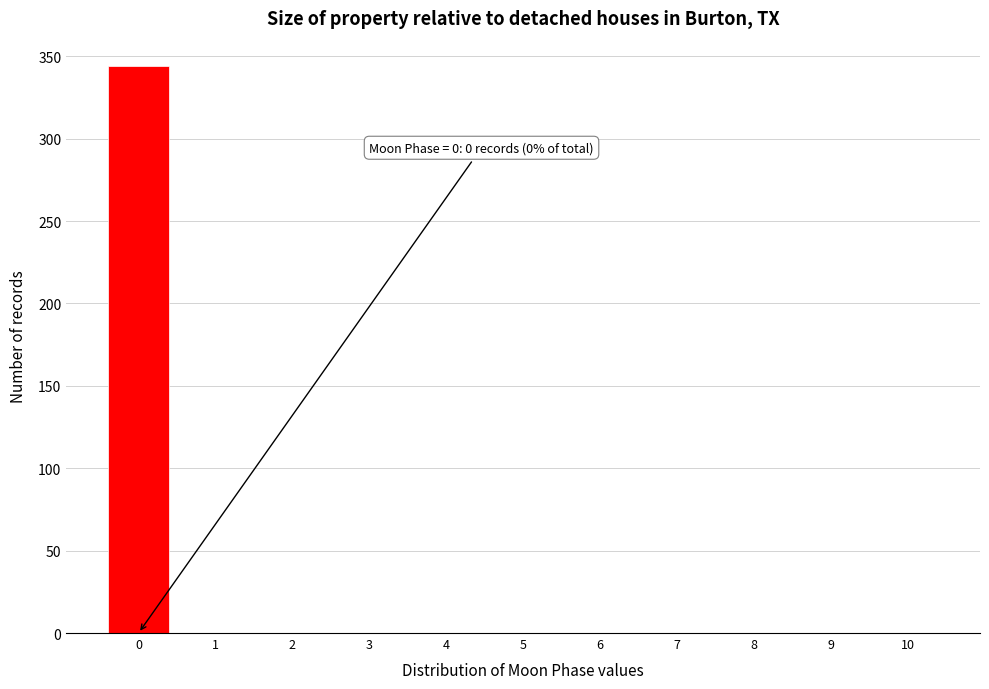

Over which range of the x-axis is the bar tallest?

-0.5 to 0.5